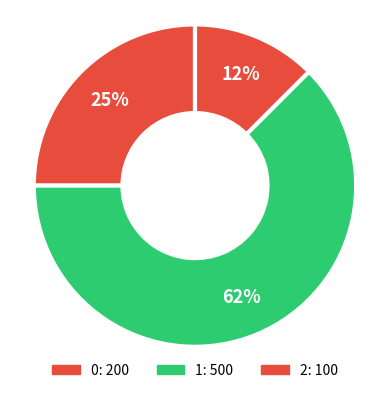

How many slices are in this pie chart?

3